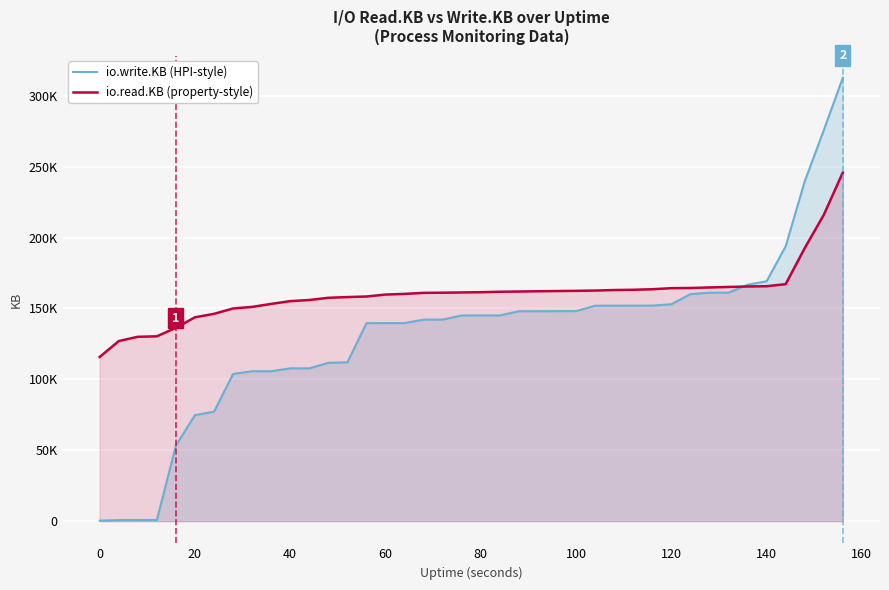

Reading left to right, what are all the values shown in this chart?

io.write.KB (HPI-style): 333	773	821	821	53393	74793	77233	103817	105733	105753	107777	107777	111681	112045	139649	139701	139701	142117	142165	145081	145101	145101	148061	148109	148129	148149	151949	151997	152017	152037	153001	160129	161173	161193	166737	169213	193865	239649	275809	312761
io.read.KB (property-style): 115801	127033	130025	130381	136373	143801	146225	150009	151117	153237	155197	155981	157545	158053	158457	159833	160297	161021	161129	161321	161489	161809	161973	162161	162301	162449	162653	163009	163201	163581	164325	164477	164837	165193	165521	165713	167169	192585	216037	245973